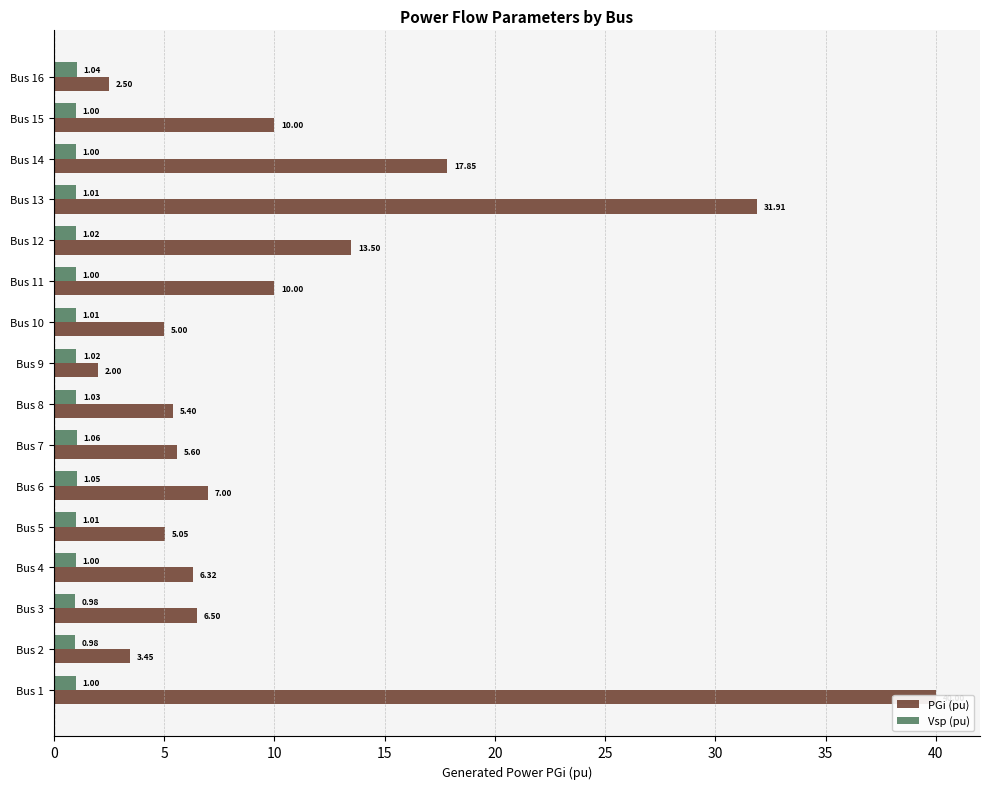

Between Bus 12 and Bus 16, which series saw the biggest shift?

PGi (pu)